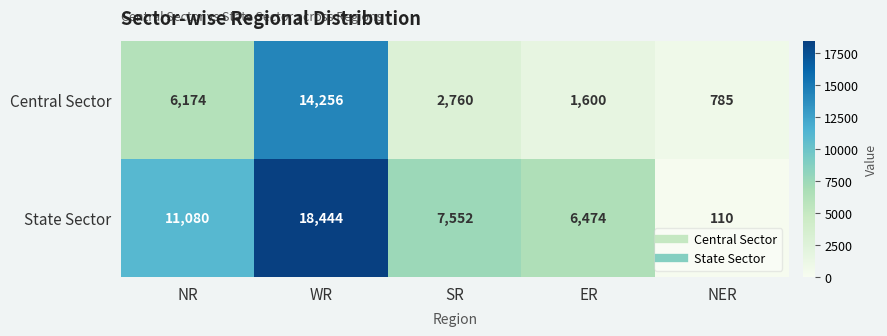

Reading left to right, list all the values displayed in this chart.

Central Sector: 6174	14256	2760	1600	785
State Sector: 11080	18444	7552	6474	110